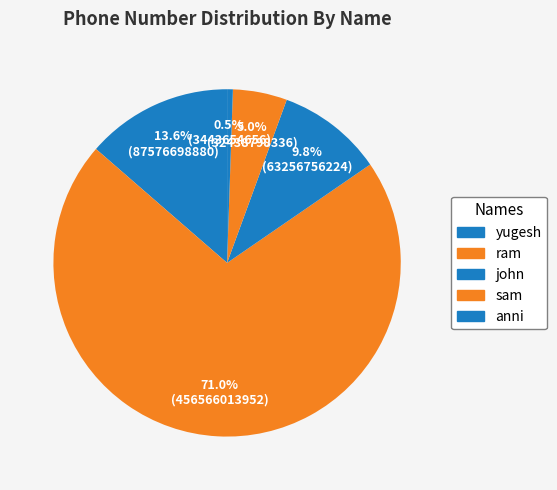

To the nearest percent, what is the average slice percentage?

20%